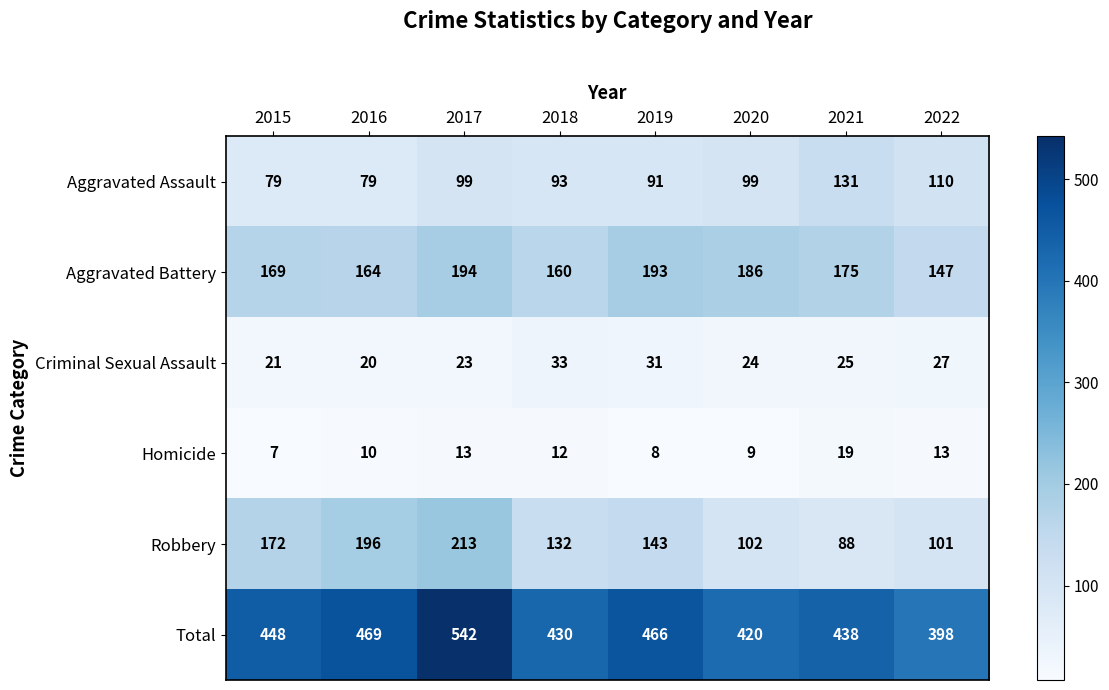

True or false: Criminal Sexual Assault has a value of 27 at 2022.

True